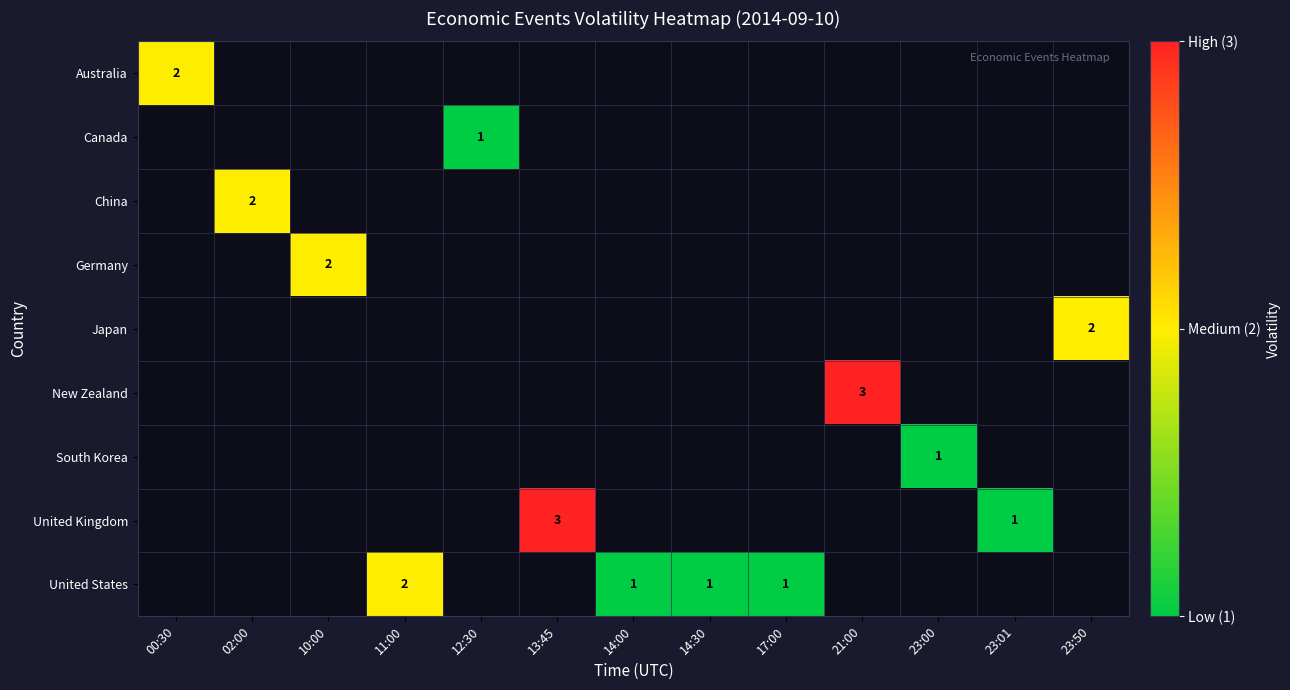

The value of Australia at 00:30 is 2. True or false?

True